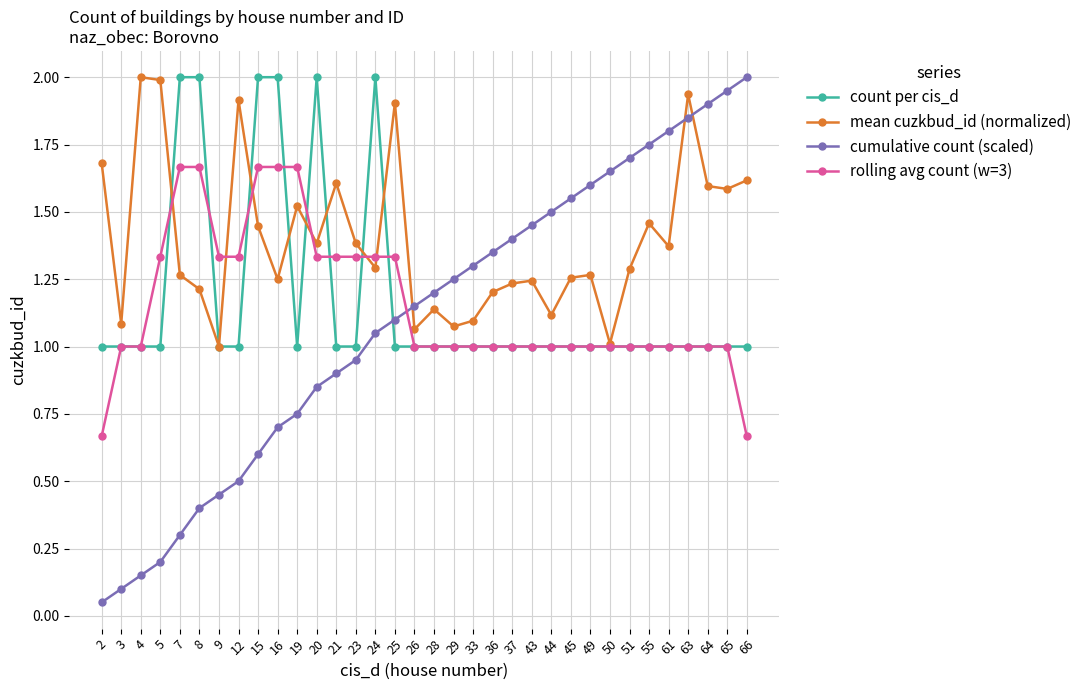

Which series has the largest total across all categories?

mean cuzkbud_id (normalized)